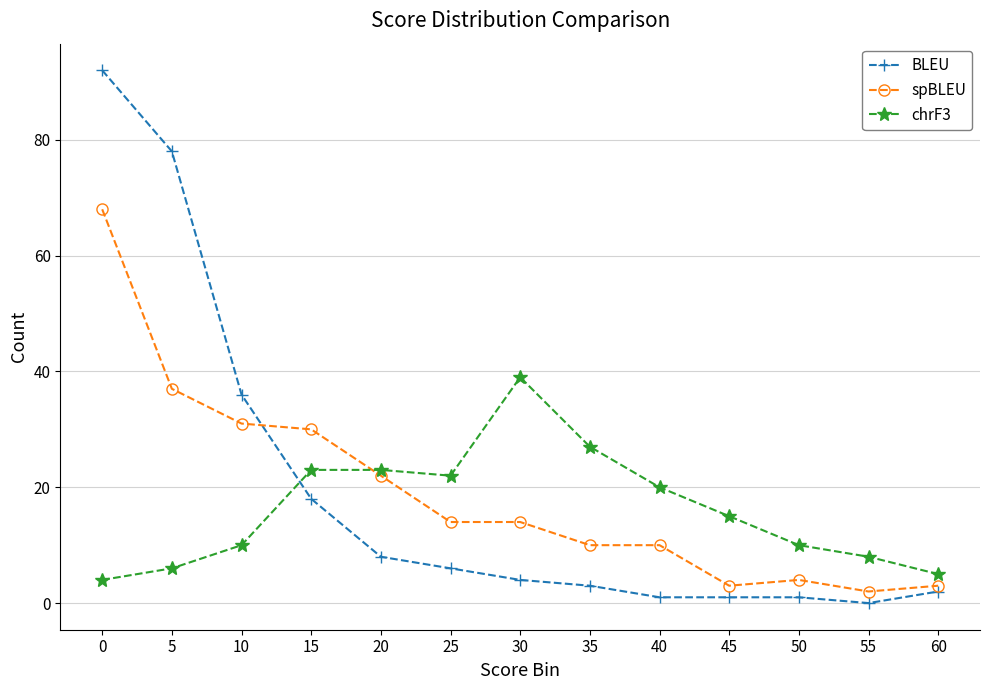

True or false: spBLEU and chrF3 cross at least once.

True